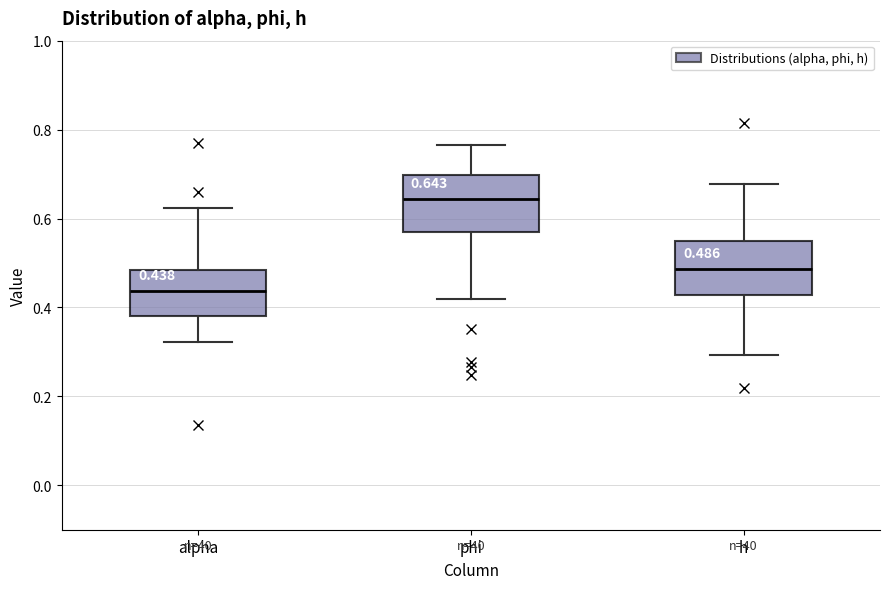

Which box's median line is the lowest?

alpha